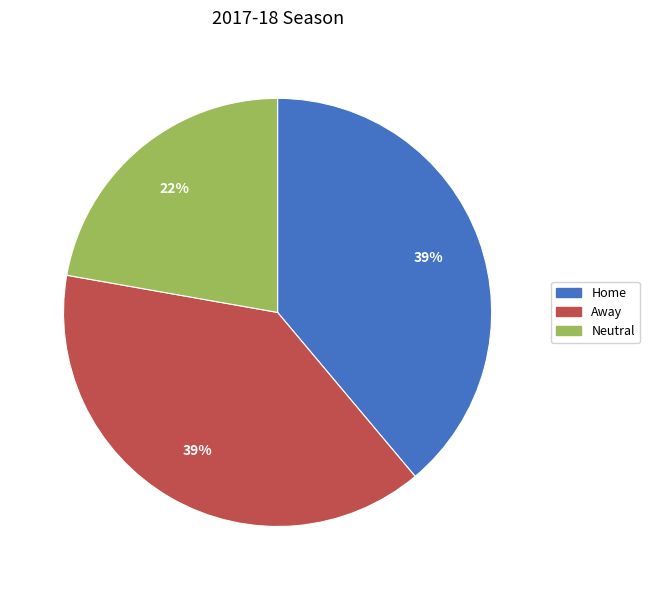

Is Away the majority of the pie?

No